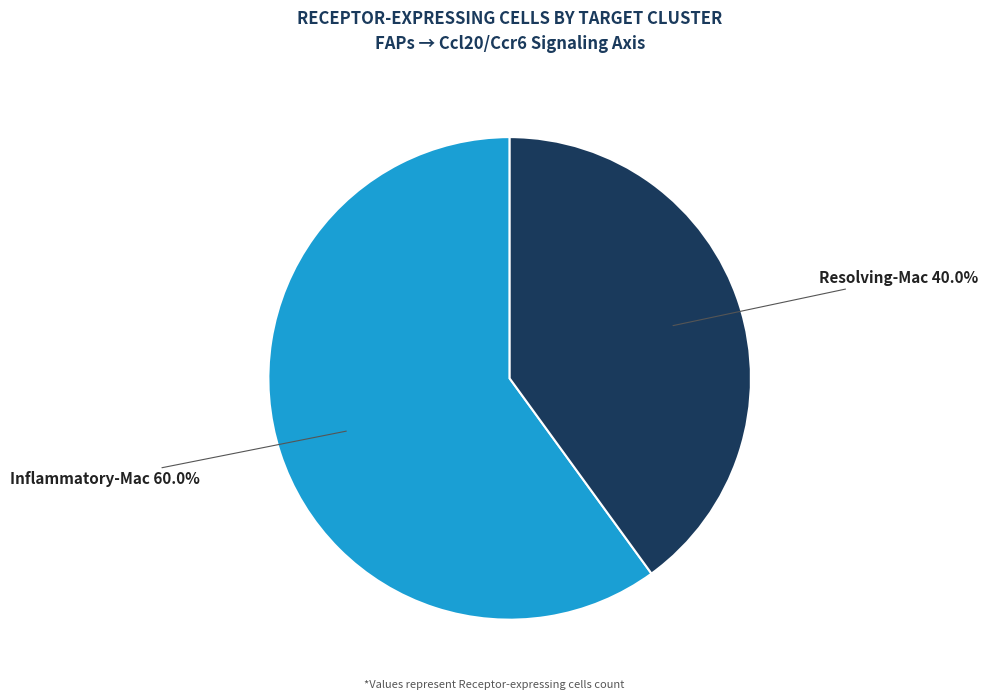

Is there a majority slice in this chart?

Yes